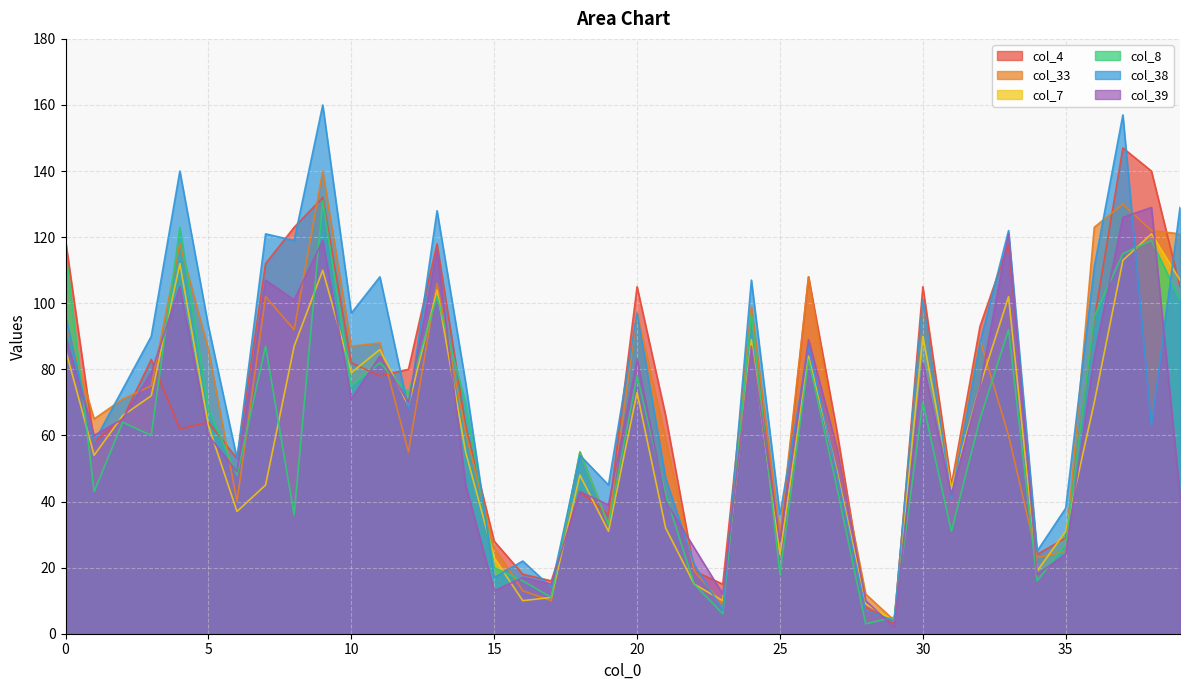

At which category does col_39 reach its first local valley?

1